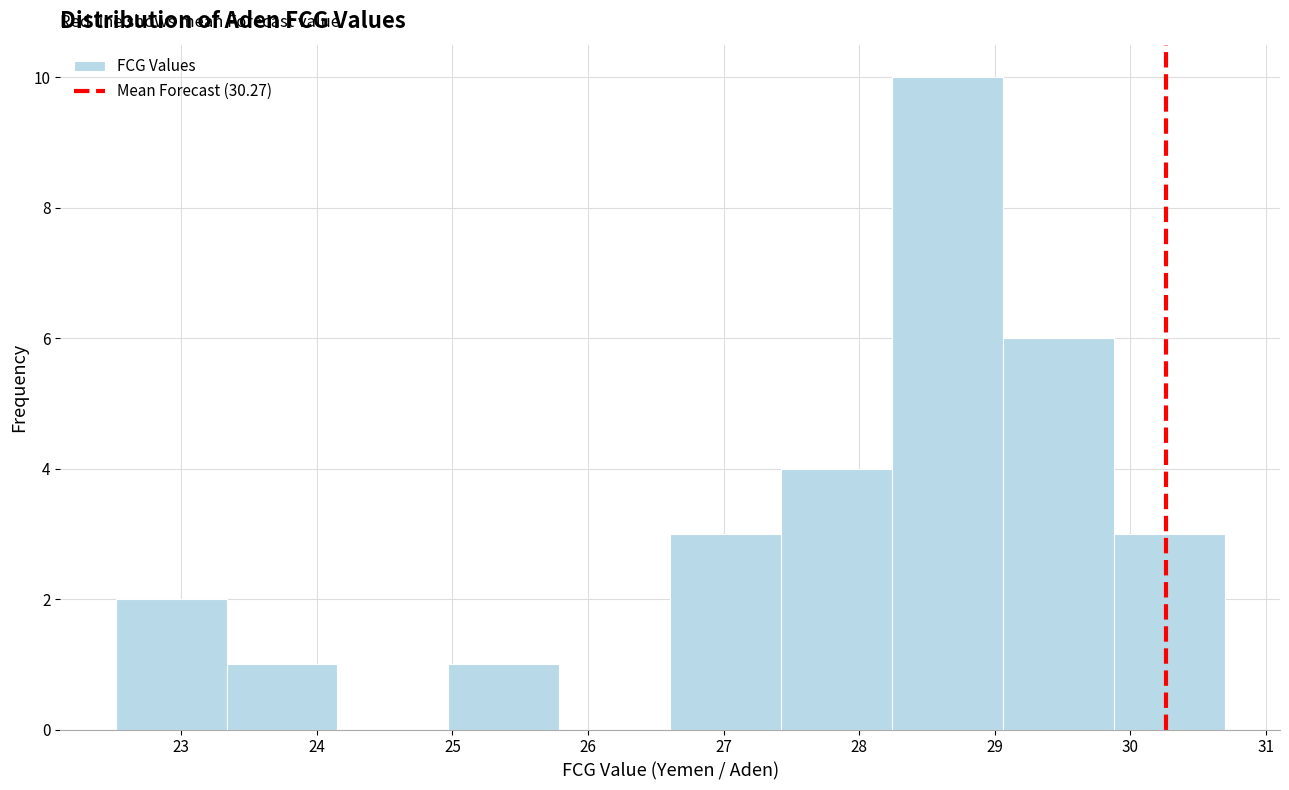

How tall is the bar that spans 26.6 to 27.4 on the x-axis? Neither the bar edges nor the heights are printed on the chart, so give them approximately, as read against the axes.

3